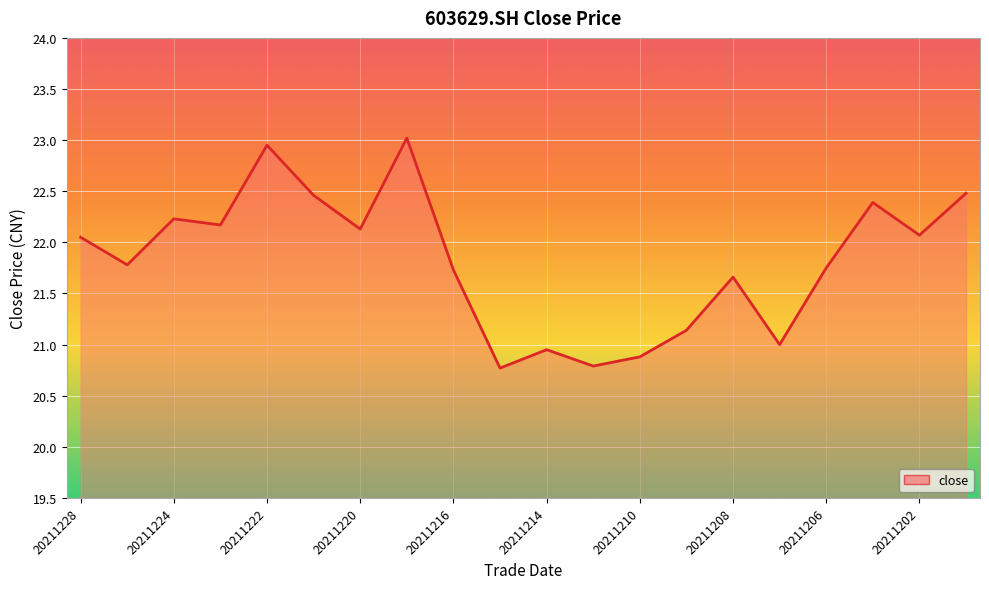

What is the smallest value displayed?

20.8